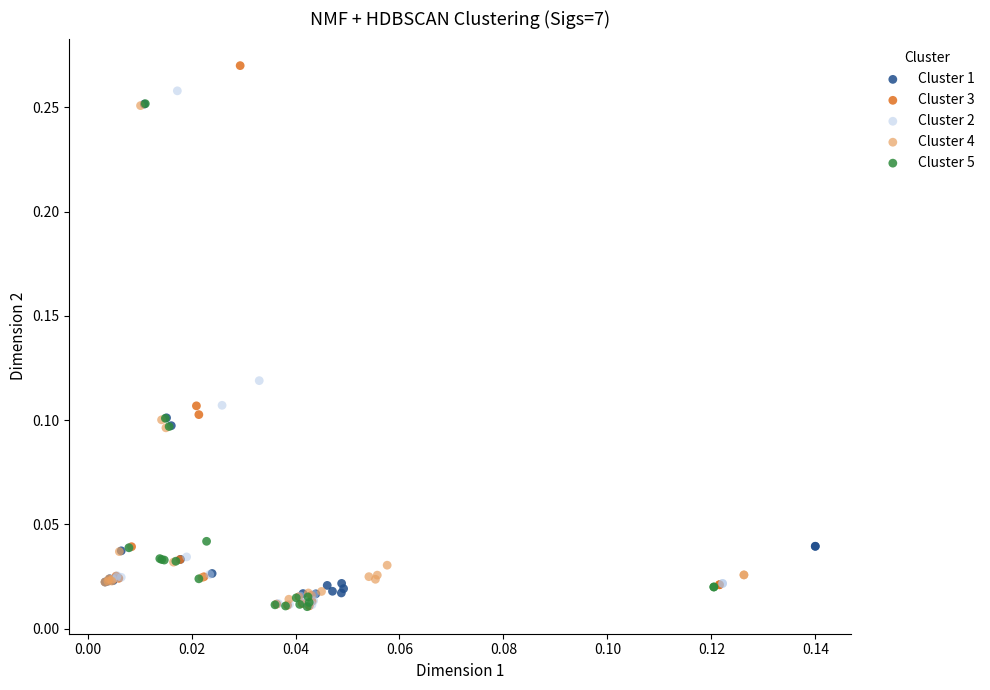

Which series contains the highest Y value?

Cluster 3